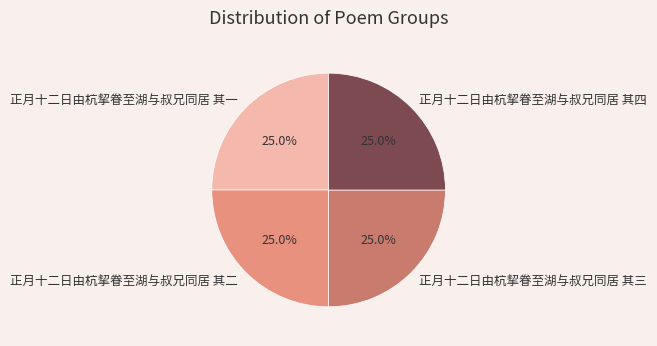

What is the total percentage of 正月十二日由杭挈眷至湖与叔兄同居 其一 and 正月十二日由杭挈眷至湖与叔兄同居 其四?

50.0%